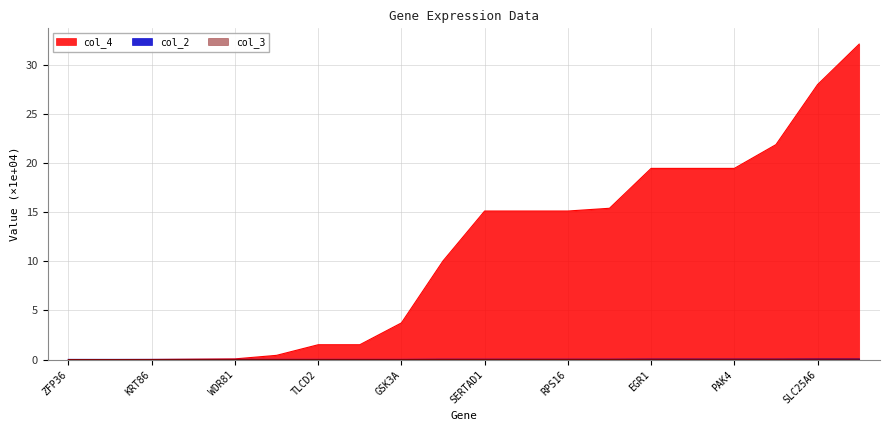

How many distinct data groups are displayed?

3